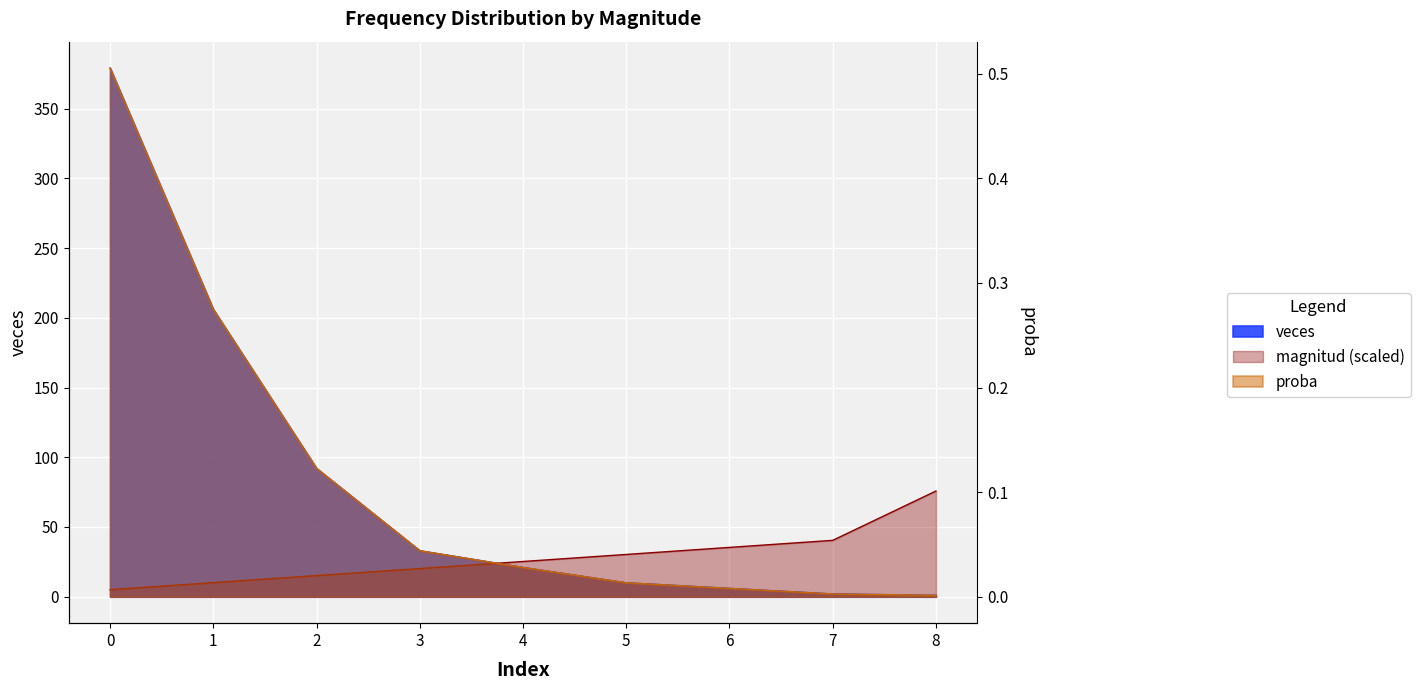

Which series has the largest range (max minus min)?

veces